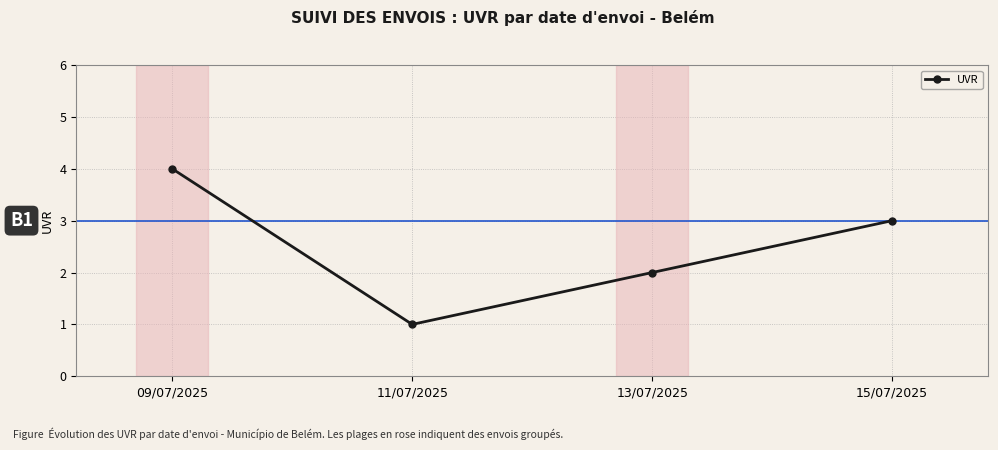

Rank the categories by value from lowest to highest.

11/07/2025, 13/07/2025, 15/07/2025, 09/07/2025